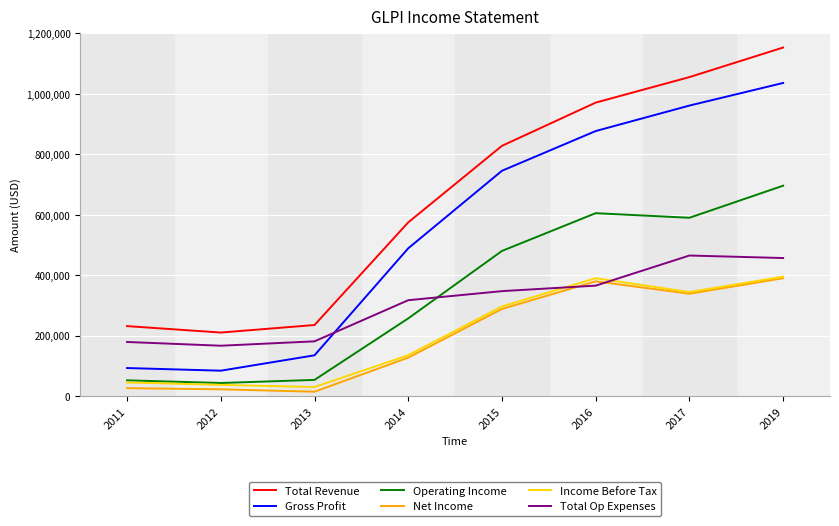

What is the lowest value of the Income Before Tax series?

30400